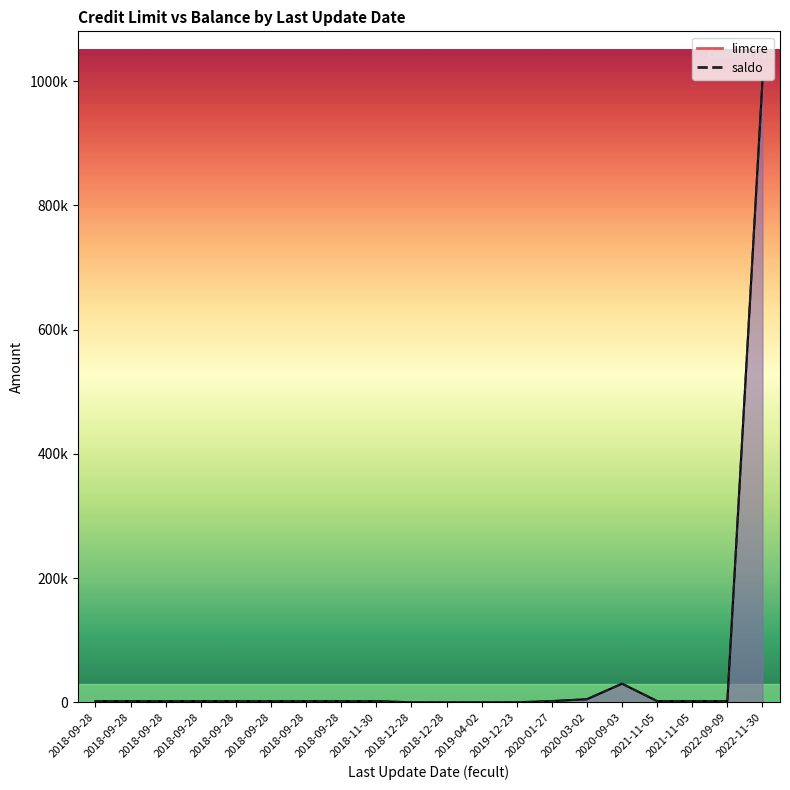

What is the average value of the limcre_line series?

53050